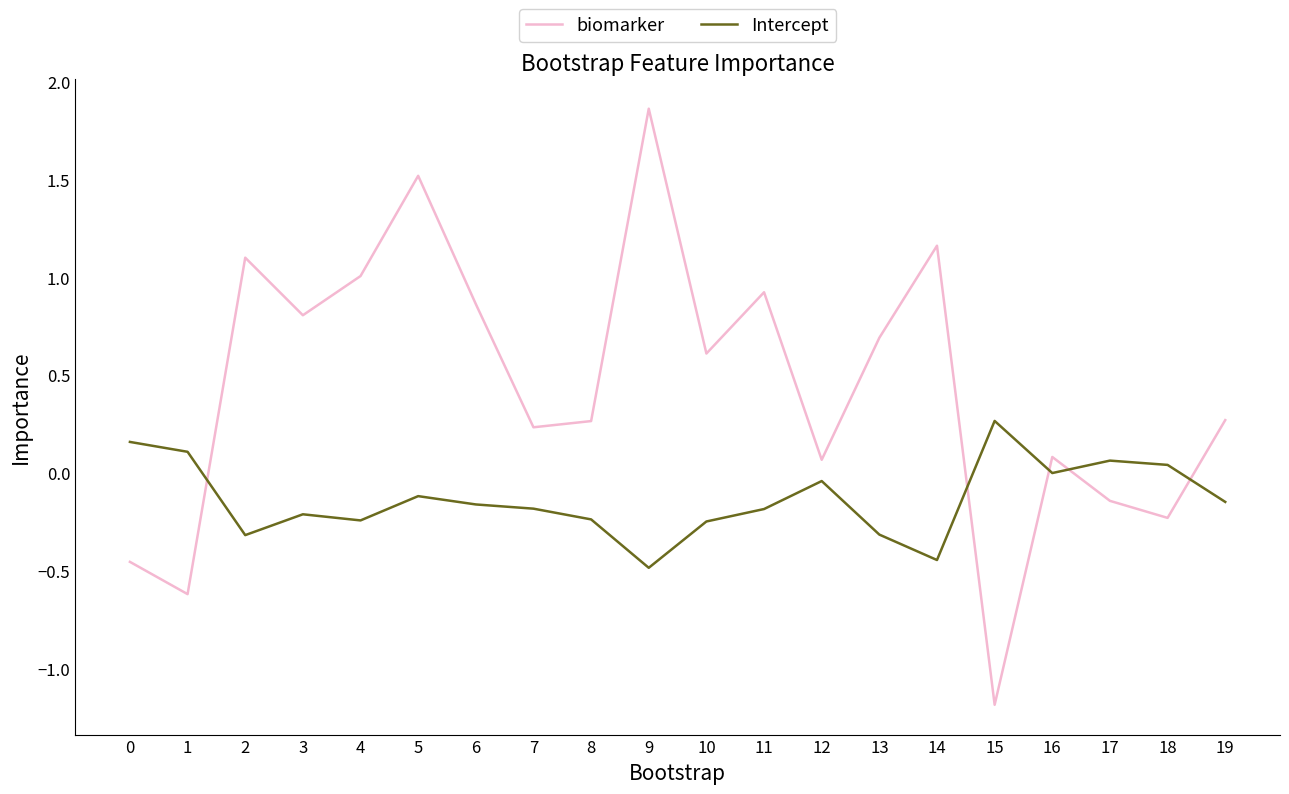

Which series ends up on top after the final intersection of Intercept and biomarker?

biomarker